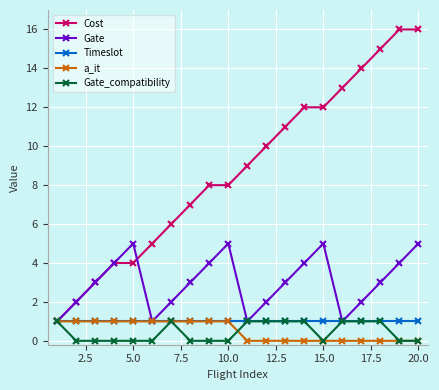

What is the difference between the maximum and minimum values in the a_it series?

1